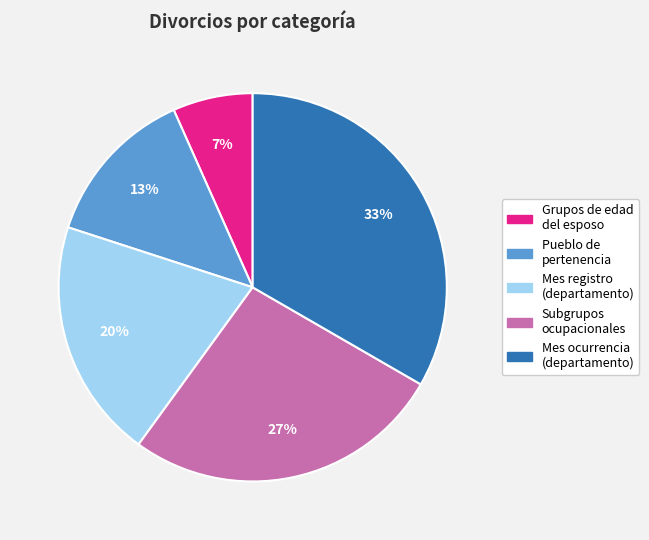

To the nearest percent, what is the average slice percentage?

20%